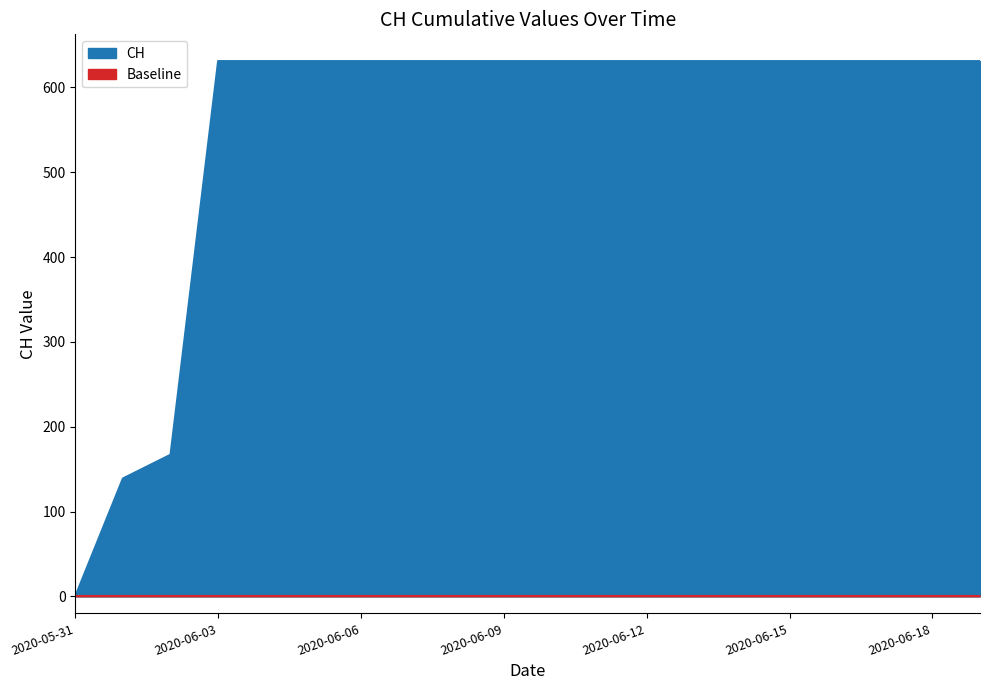

What is the label of the 13th point from the right?

2020-06-07